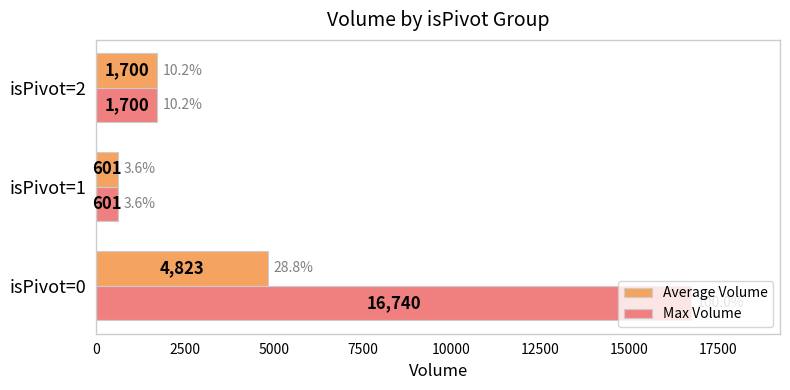

List the series in order of their peak value, lowest first.

Average Volume, Max Volume